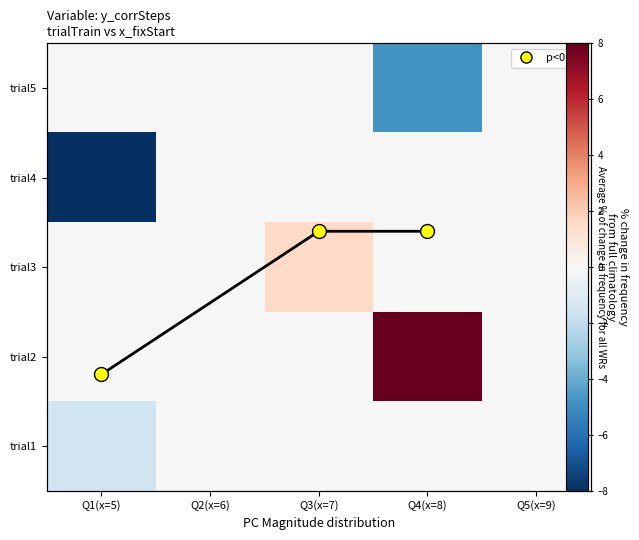

Is it true that trial4 equals -4.5 at Q3(x=7)?

False